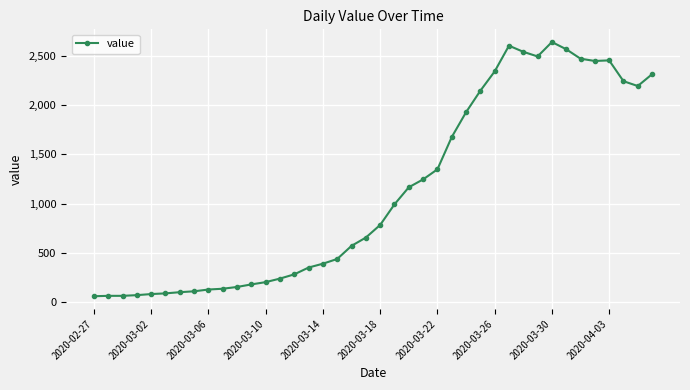

What is the difference between the second highest and minimum values?

2541